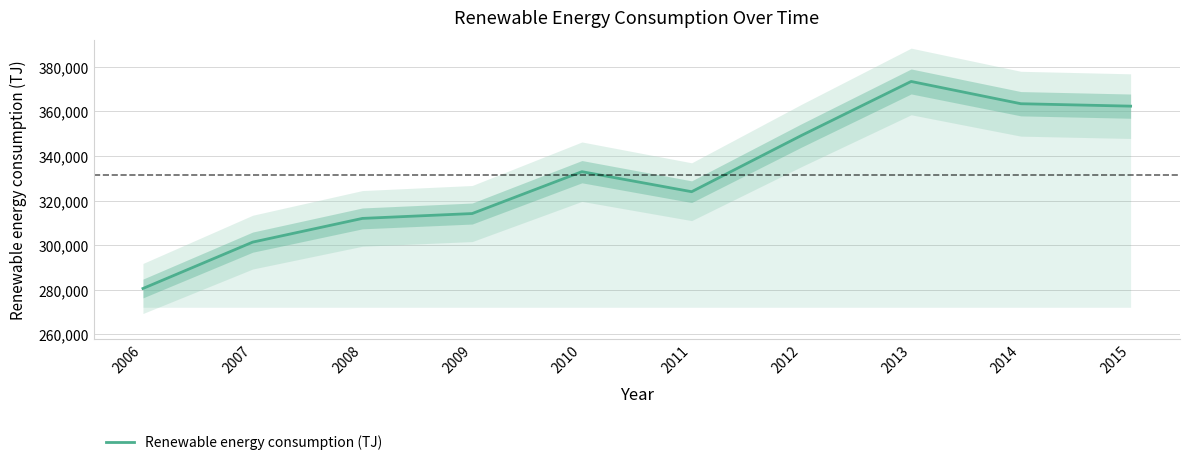

How many data points are less than 332971?

5